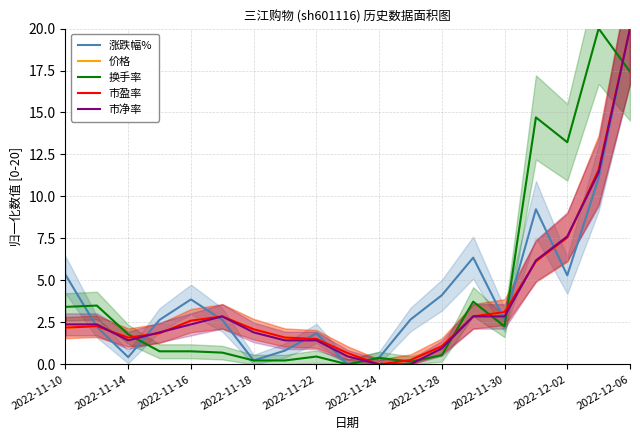

At which label is 换手率 closest to 10?

2022-12-02